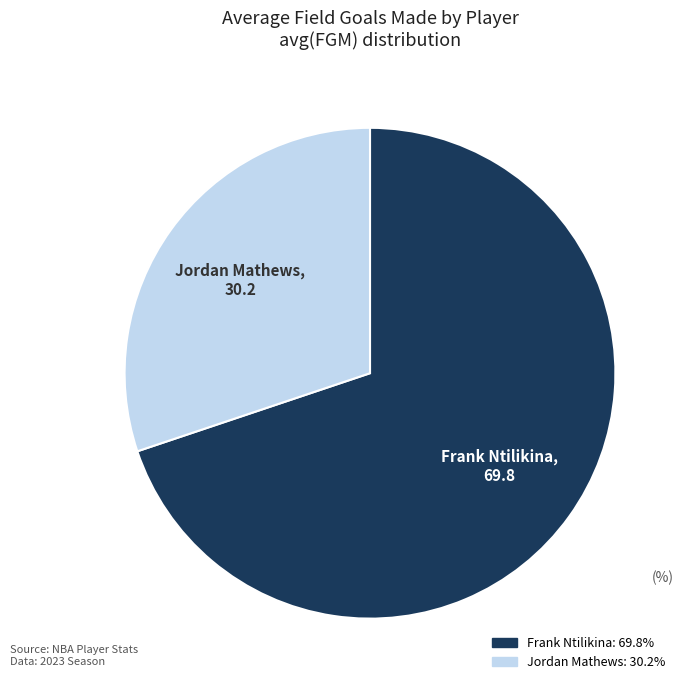

Count the number of slices in the pie.

2